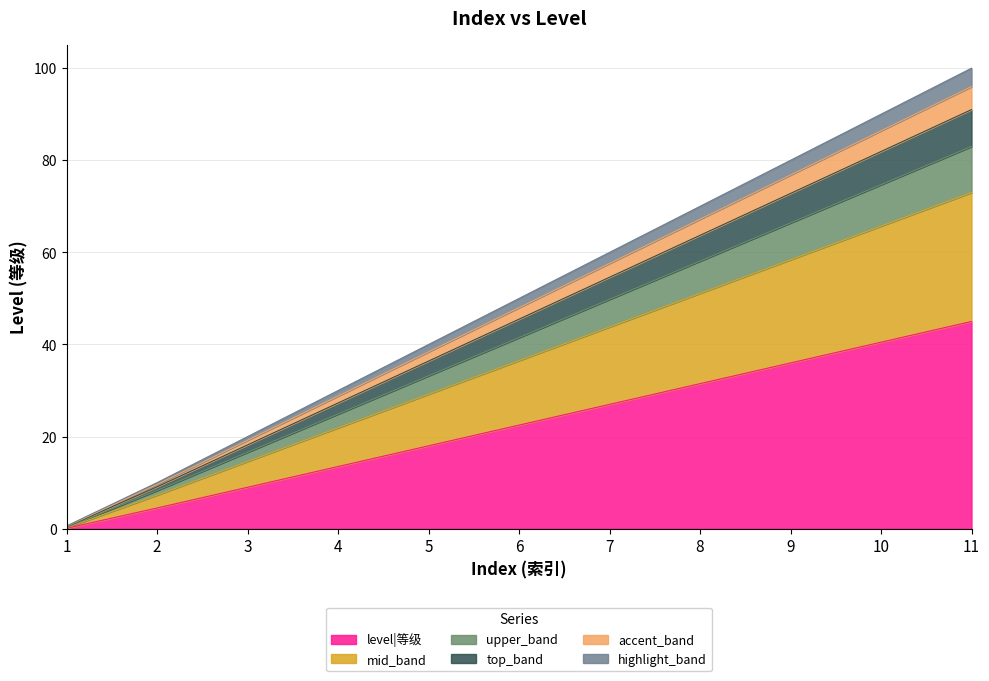

True or false: the data shows 17.6 at 4.

False